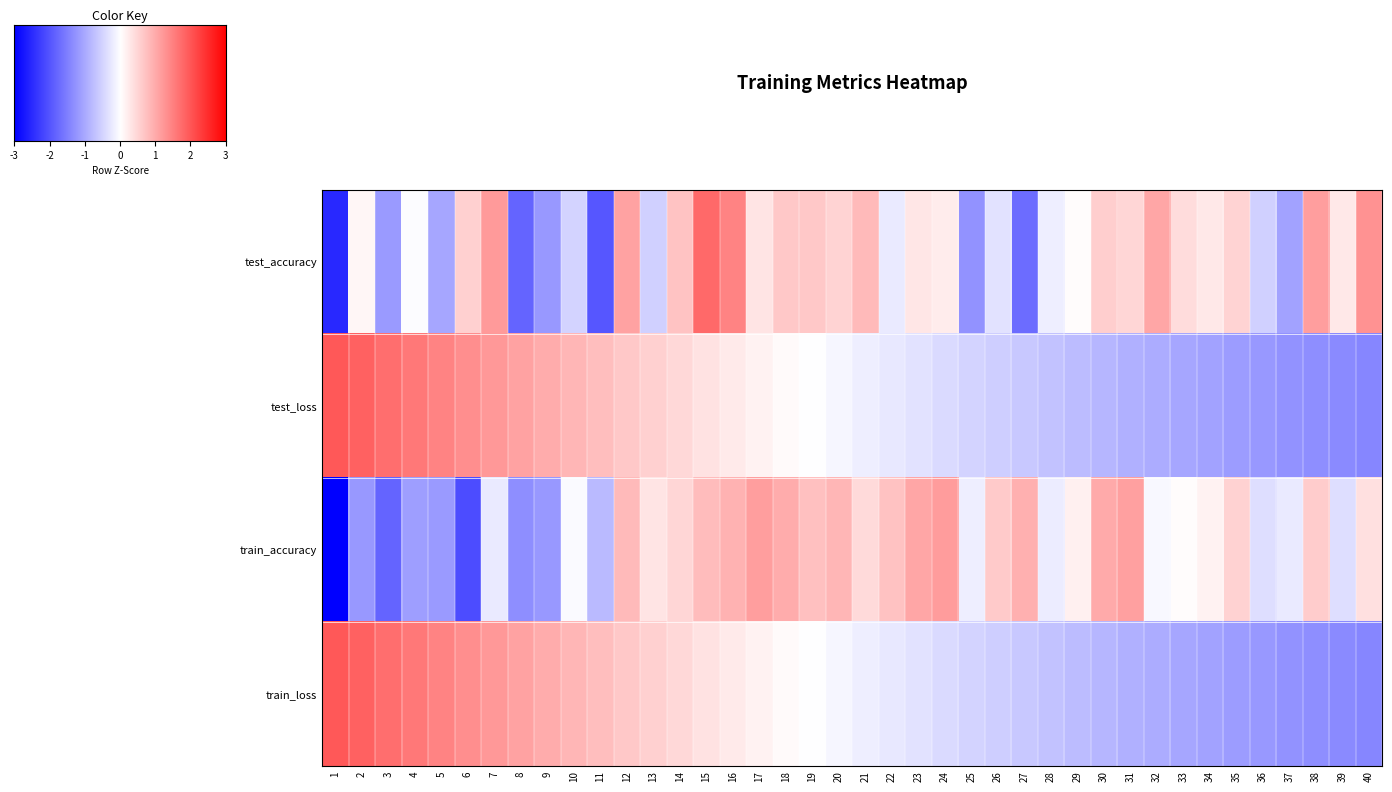

How many distinct data groups are displayed?

4